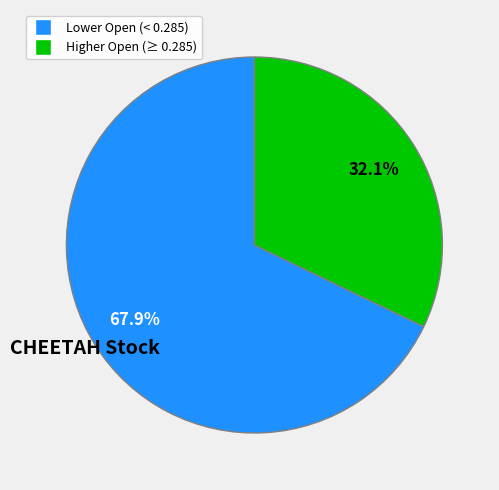

Is there any slice that represents more than half of the pie?

Yes